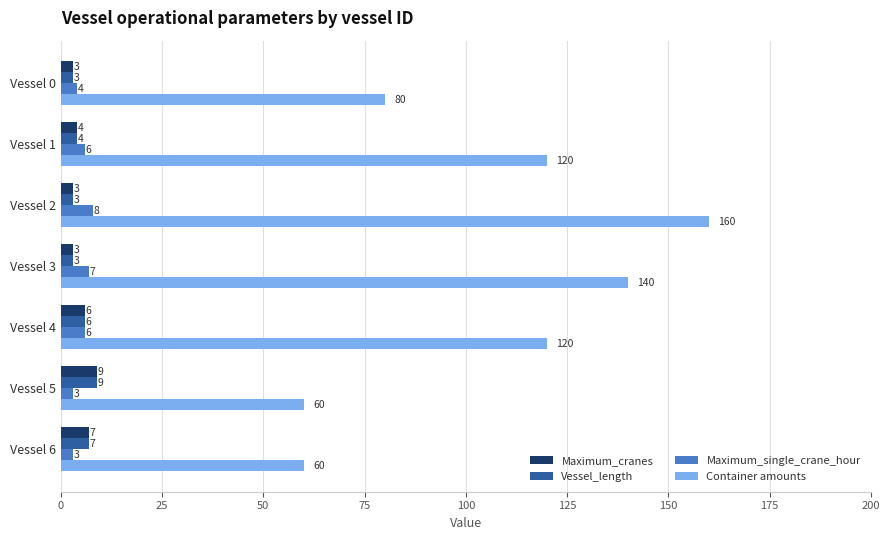

Between Vessel 4 and Vessel 6, which series saw the biggest shift?

Container amounts